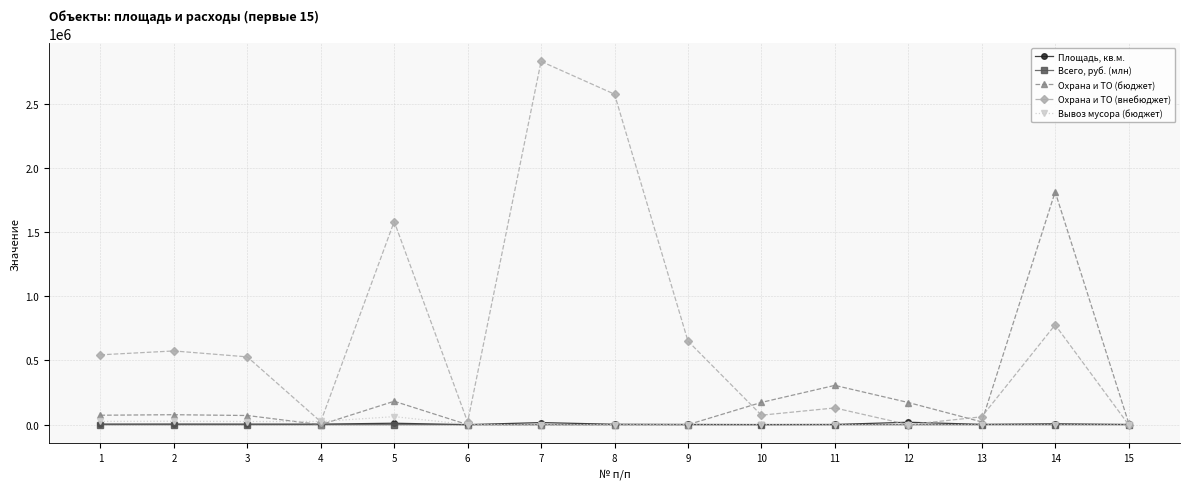

Which series has the largest total across all categories?

Охрана и ТО (внебюджет)